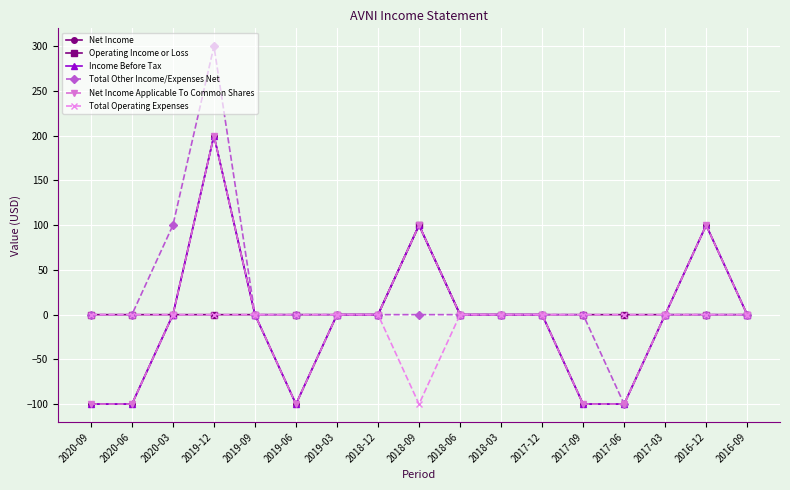

What is the sum of all Total Other Income/Expenses Net values?

300